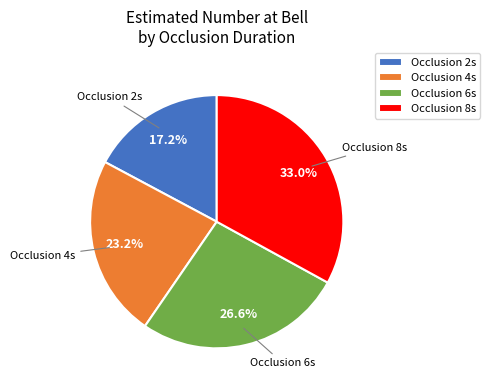

Combined, what portion of the pie is Occlusion 2s and Occlusion 8s?

50.2%